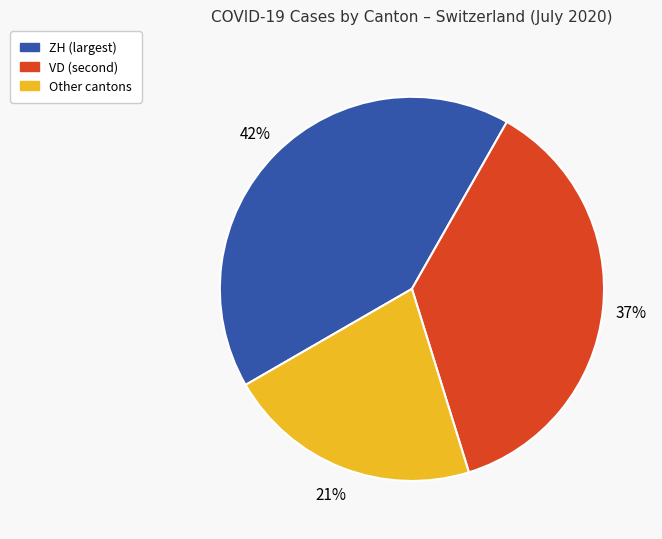

How many slices are in this pie chart?

3